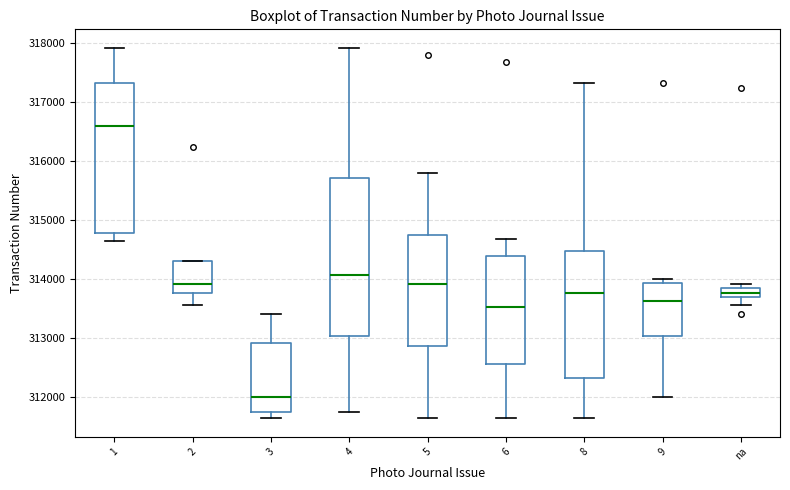

Which box has the highest median line?

1